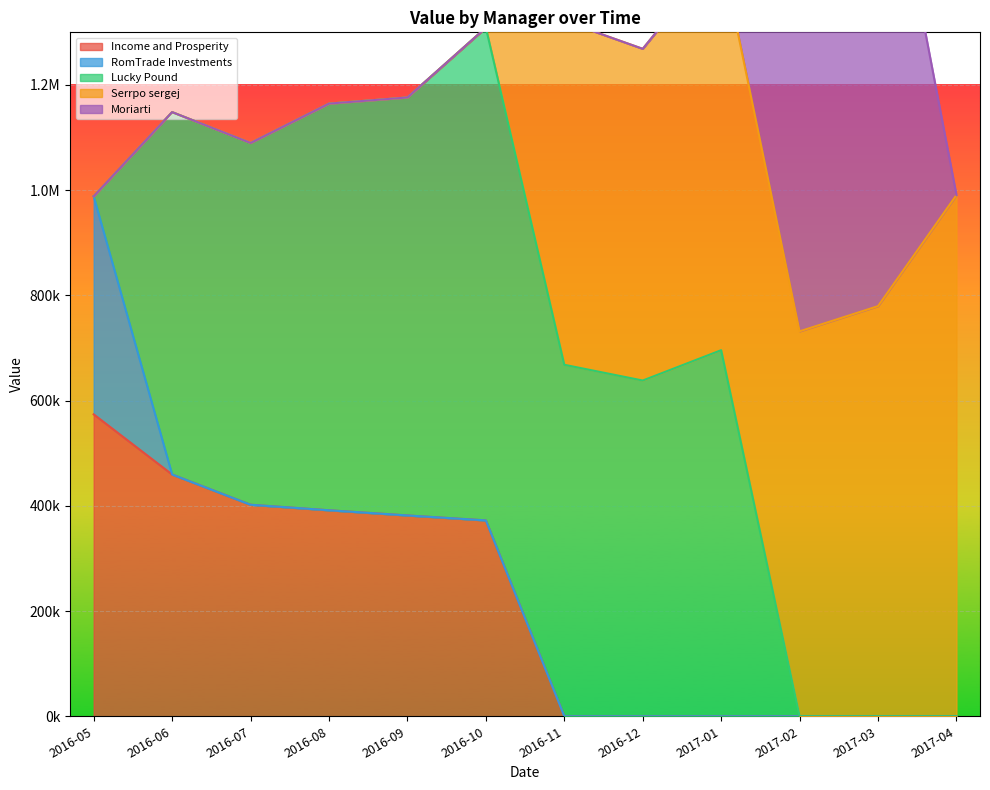

How many times do Lucky Pound and Serrpo sergej cross each other?

1